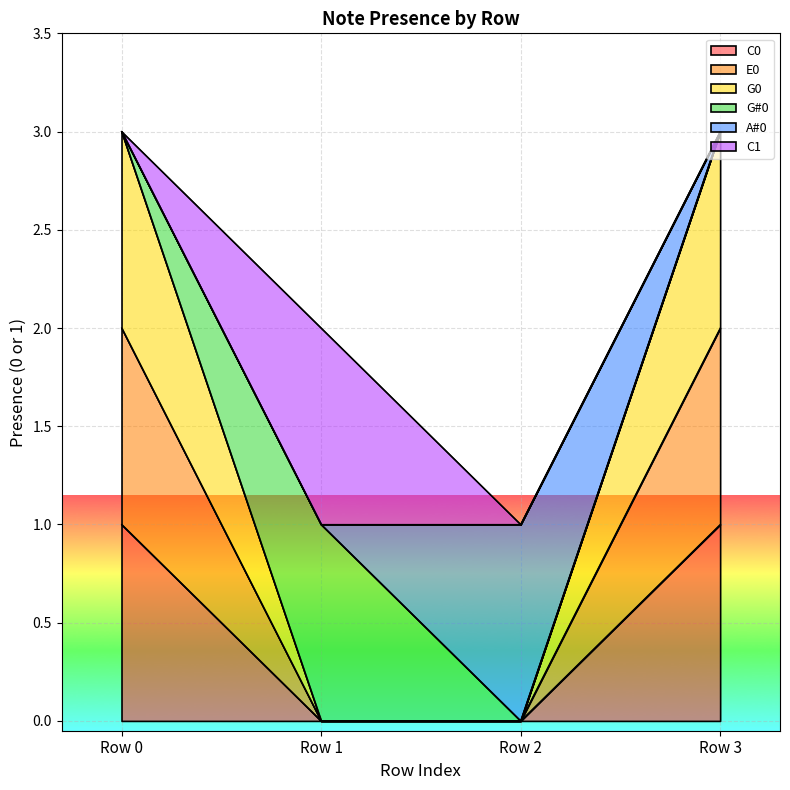

Which has a higher value, Row 0 or Row 1?

Row 0